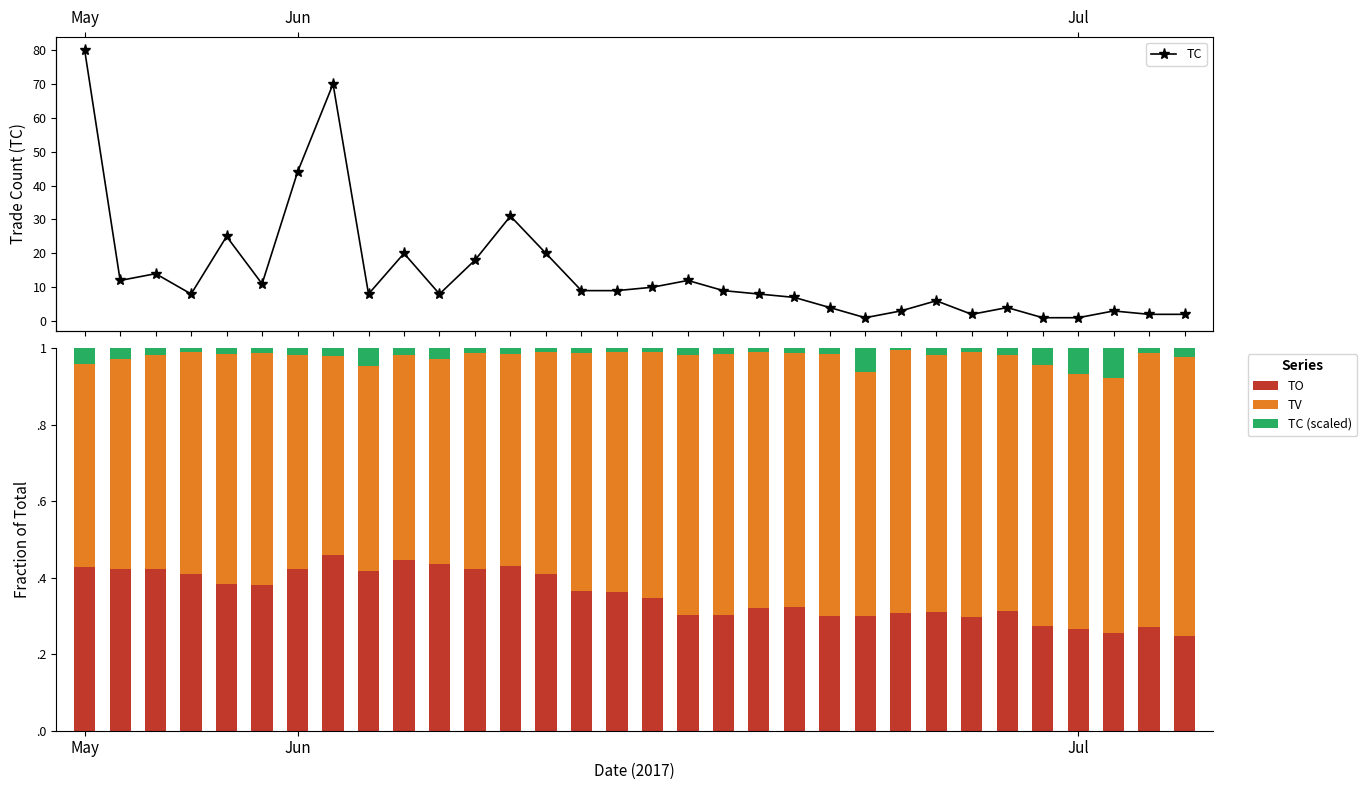

Reading left to right, list all the values displayed in this chart.

TC: 80.0	12.0	14.0	8.0	25.0	11.0	44.0	70.0	8.0	20.0	8.0	18.0	31.0	20.0	9.0	9.0	10.0	12.0	9.0	8.0	7.0	4.0	1.0	3.0	6.0	2.0	4.0	1.0	1.0	3.0	2.0	2.0
TO: 0.4	0.4	0.4	0.4	0.4	0.4	0.4	0.5	0.4	0.4	0.4	0.4	0.4	0.4	0.4	0.4	0.3	0.3	0.3	0.3	0.3	0.3	0.3	0.3	0.3	0.3	0.3	0.3	0.3	0.3	0.3	0.2
TV: 0.5	0.5	0.6	0.6	0.6	0.6	0.6	0.5	0.5	0.5	0.5	0.6	0.6	0.6	0.6	0.6	0.6	0.7	0.7	0.7	0.7	0.7	0.6	0.7	0.7	0.7	0.7	0.7	0.7	0.7	0.7	0.7
TC (scaled): 0.0	0.0	0.0	0.0	0.0	0.0	0.0	0.0	0.0	0.0	0.0	0.0	0.0	0.0	0.0	0.0	0.0	0.0	0.0	0.0	0.0	0.0	0.1	0.0	0.0	0.0	0.0	0.0	0.1	0.1	0.0	0.0